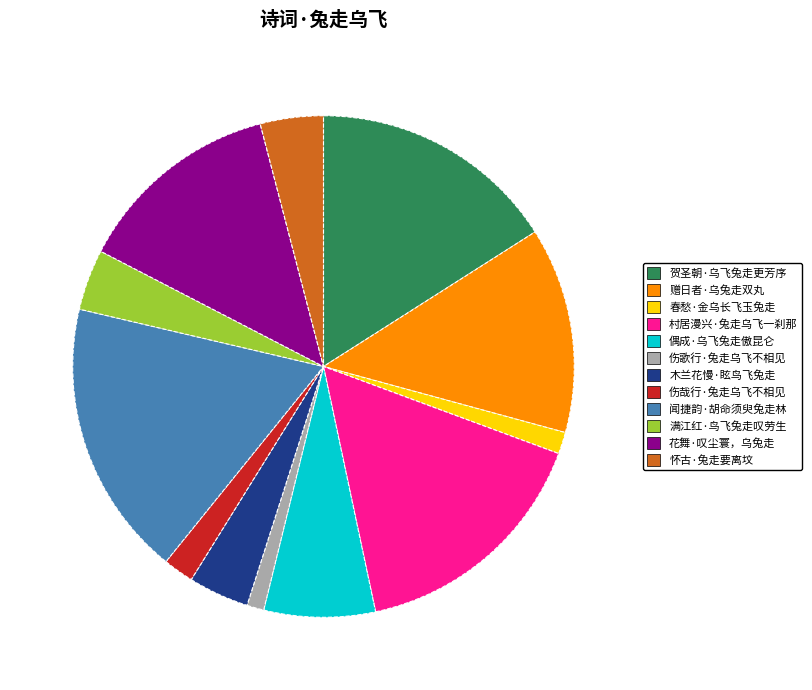

Between 伤歌行·兔走乌飞不相见 and 贺圣朝·乌飞兔走更芳序, which is larger?

贺圣朝·乌飞兔走更芳序